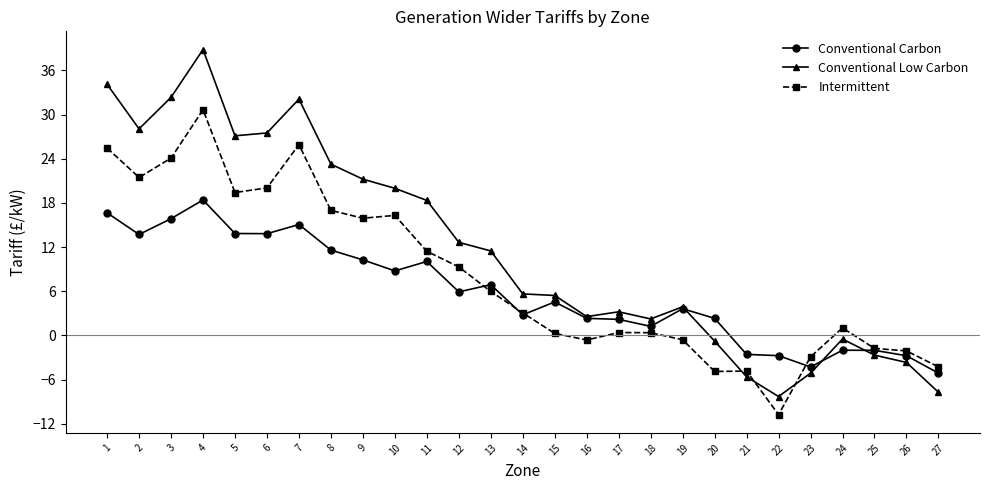

Where is the first local minimum for Intermittent?

2